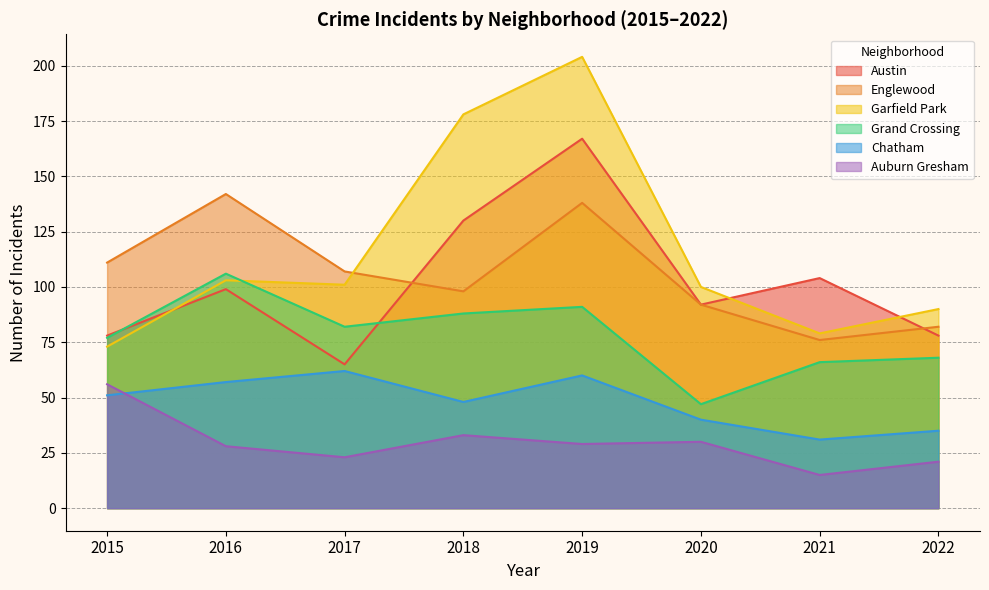

How many values in the Grand Crossing series exceed 82?

3